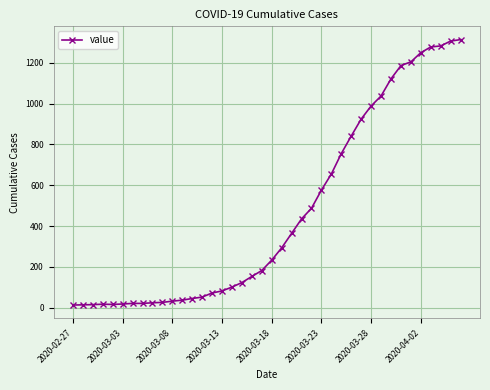

What is the difference between the maximum and minimum values?

1300